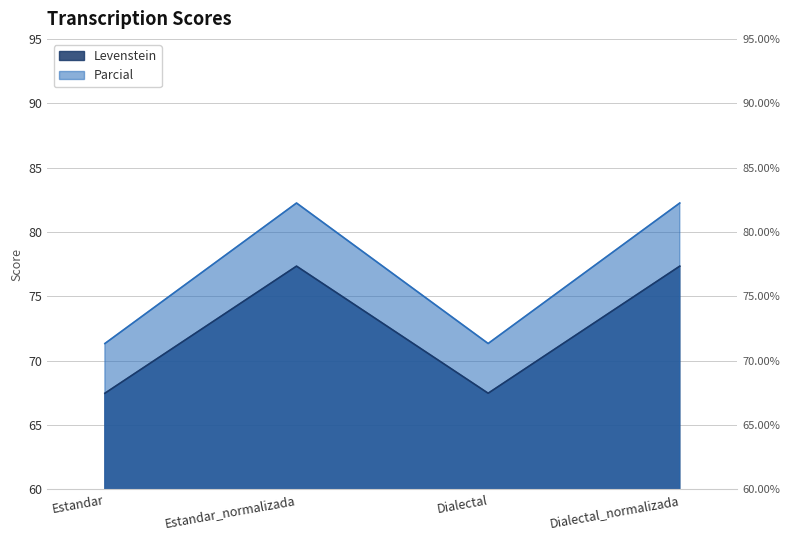

True or false: Parcial and Levenstein intersect in this chart.

False